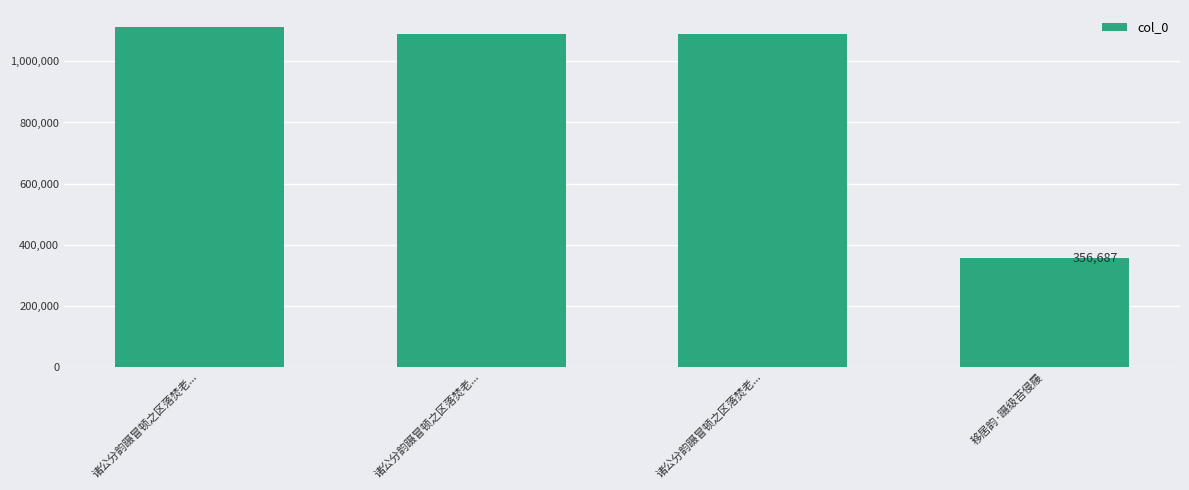

What value does the data have at 移居韵·蹑级苔侵屦, to the nearest 100?

356700